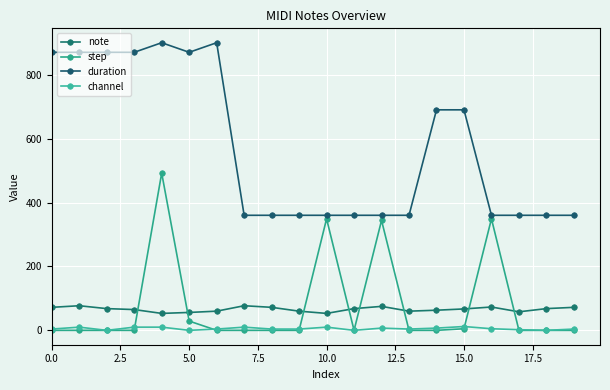

Reading right to left, what are all the values shown in this chart?

note: 72	68	58	73	67	63	60	75	68	53	60	72	77	60	56	53	65	68	77	72
step: 0	0	0	349	5	0	0	344	0	349	0	0	0	0	29	492	0	0	0	0
duration: 360	360	360	360	690	690	360	360	360	360	360	360	360	900	870	900	870	870	870	870
channel: 4	0	2	5	12	7	4	7	0	10	4	4	10	4	0	10	10	0	10	4